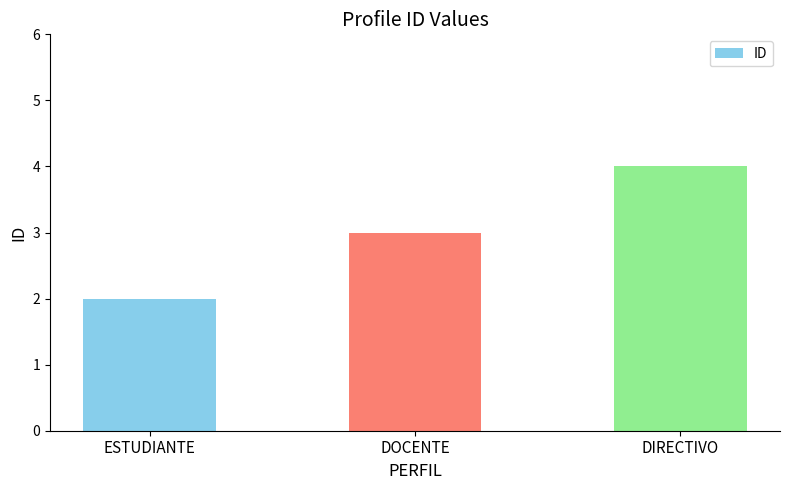

What position from the right is DOCENTE?

2